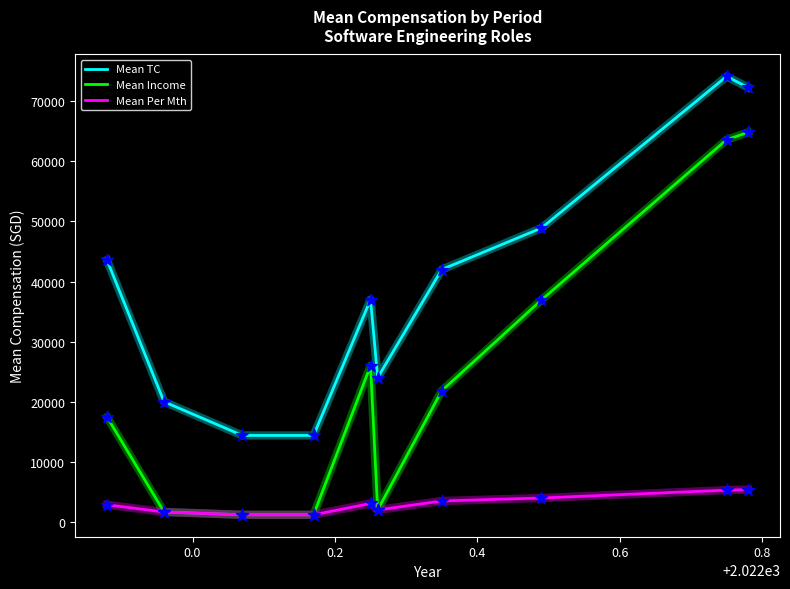

Which series has the largest total across all categories?

Mean TC